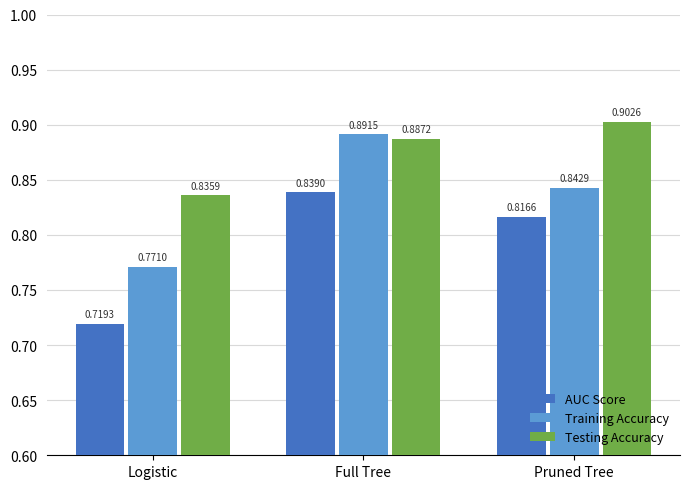

Which series changed the most between Logistic and Pruned Tree?

AUC Score